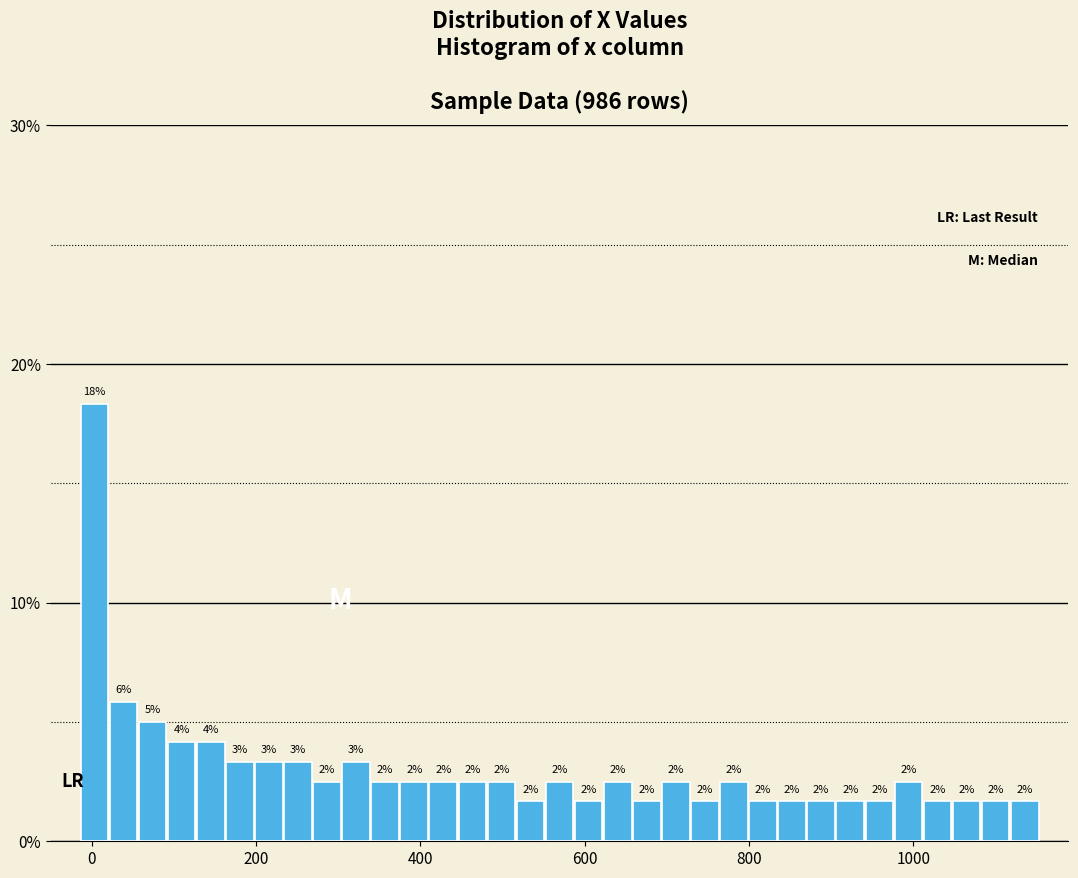

Read against the x-axis, roughly where is the centre of the tallest bar?

0